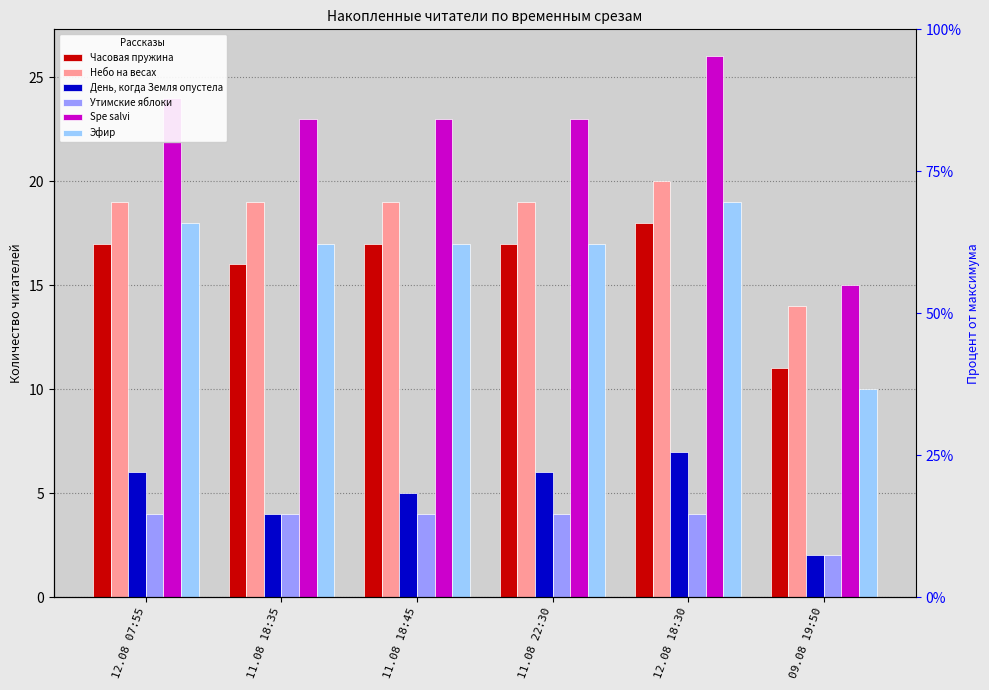

What is the average value of the Часовая пружина series?

16